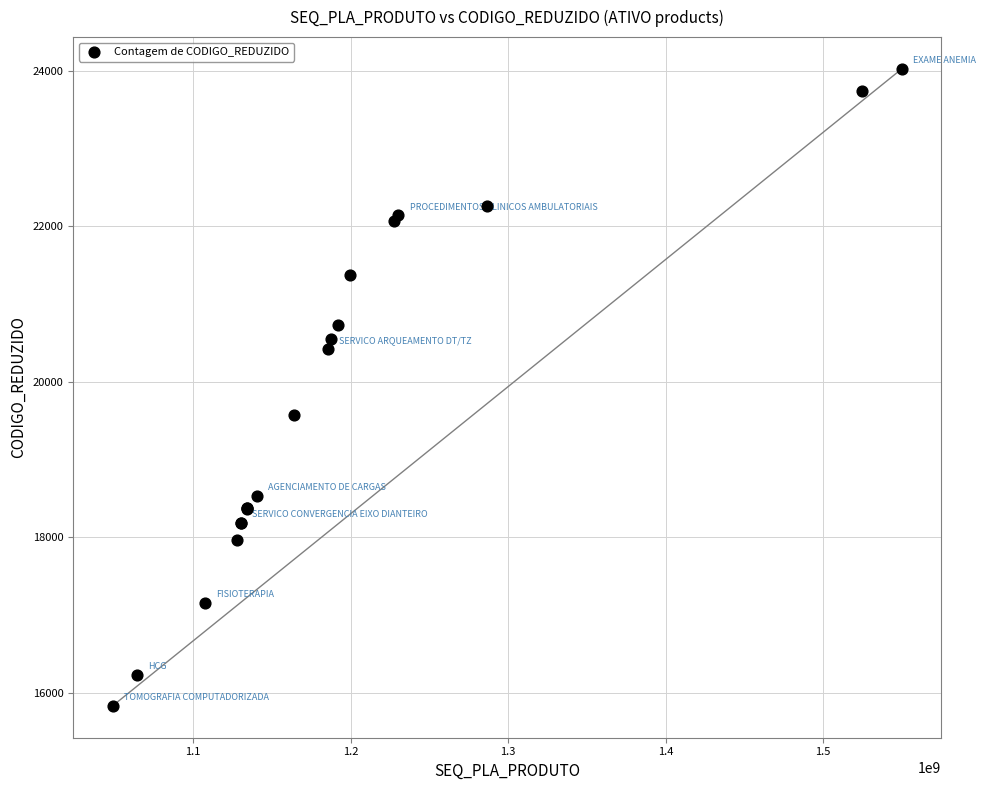

What Y value in the scatter plot is closest to 19928?

19575